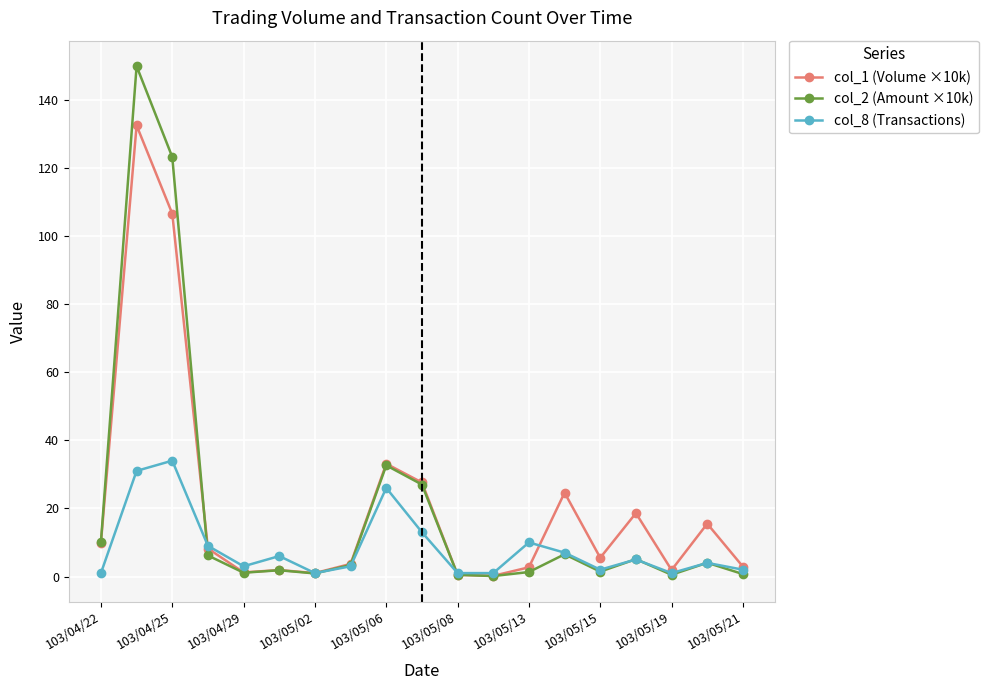

What is the highest value of the col_2 (Amount ×10k) series?

149.8